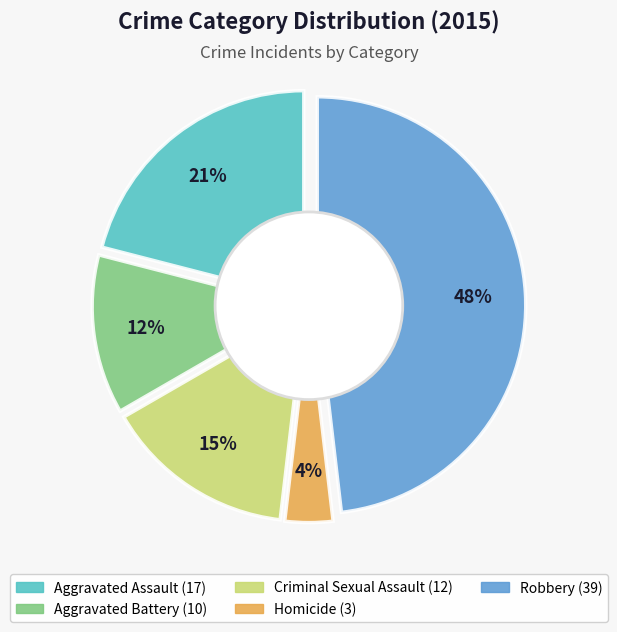

Which slice is the largest?

Robbery